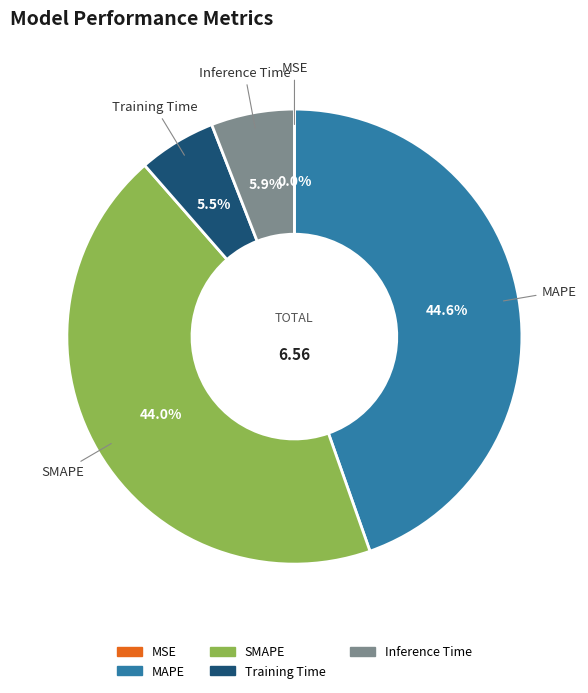

To the nearest percent, what portion does SMAPE represent?

44%